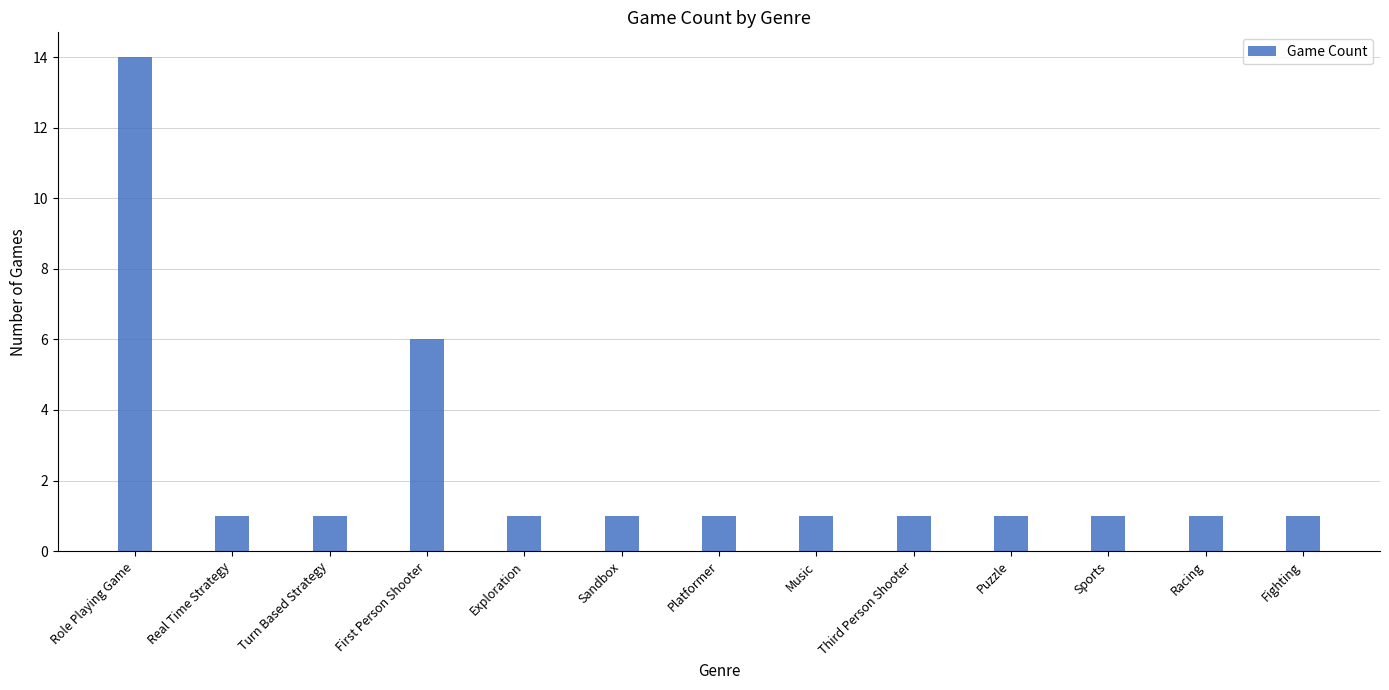

What is the difference between the maximum and second lowest values?

13